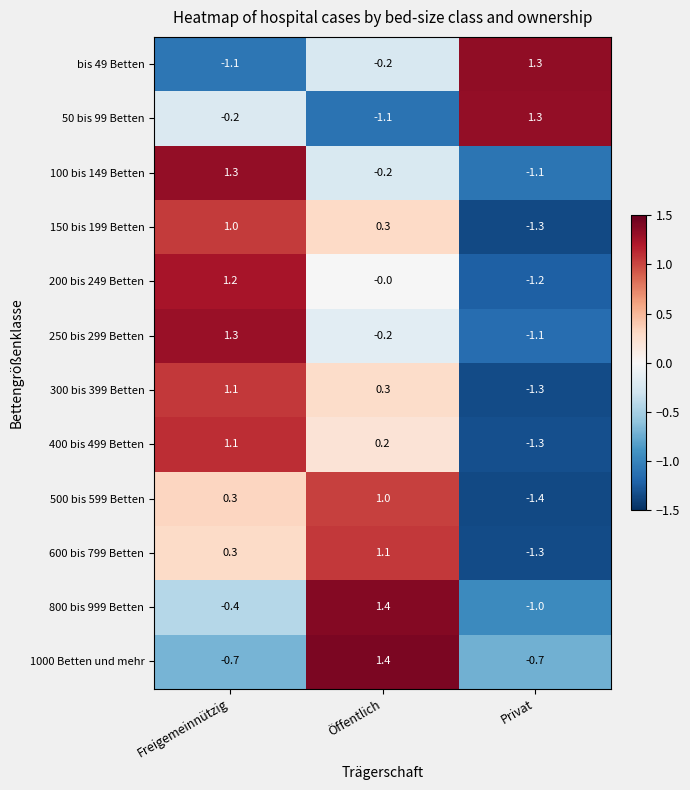

How many categories are shown in the chart?

3